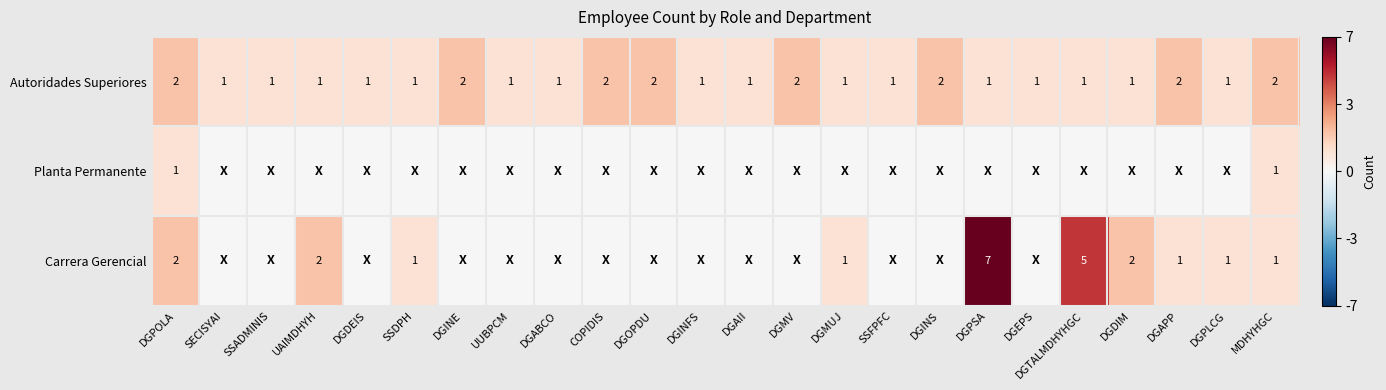

At which label does Autoridades Superiores reach its minimum?

SECISYAI